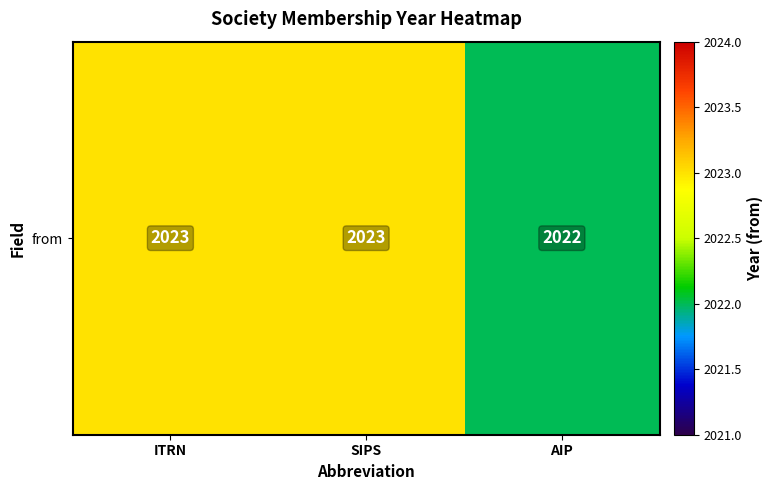

How many data points are less than 2023?

1